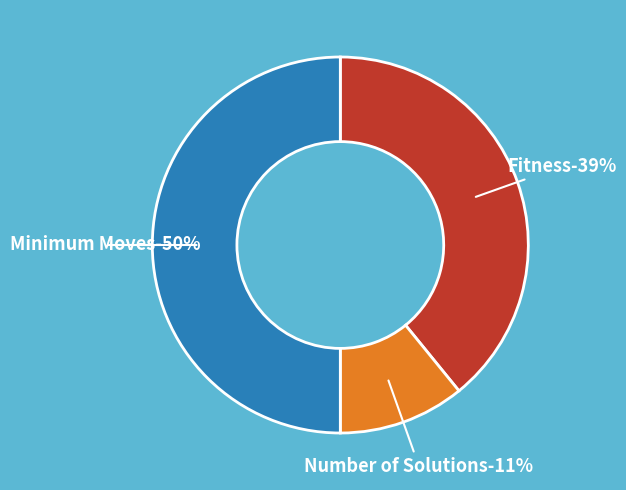

Does Fitness account for over 50% of the chart?

No